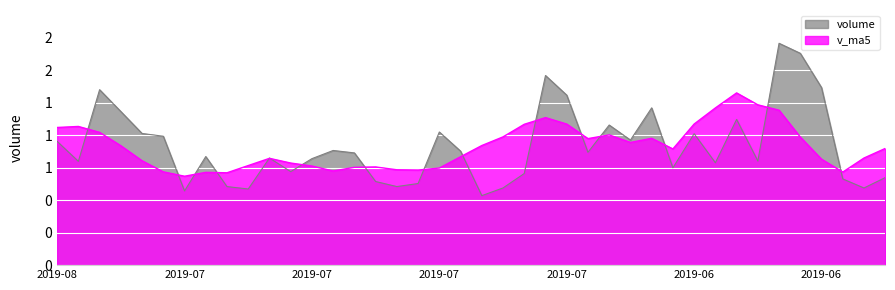

In volume, how many points are higher than both neighbors (excluding endpoints)?

11